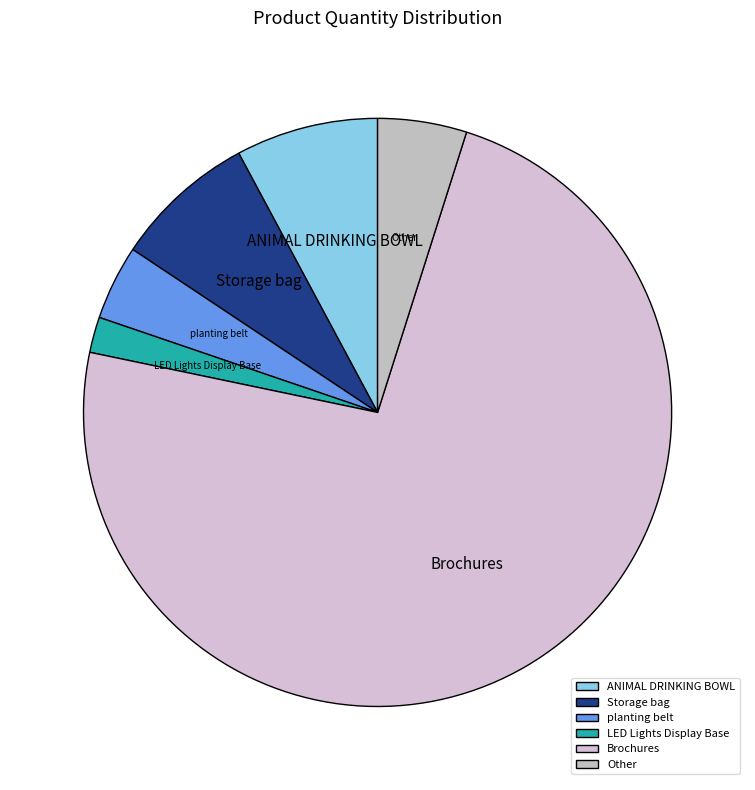

Combined, do Other and ANIMAL DRINKING BOWL account for over 50%?

No